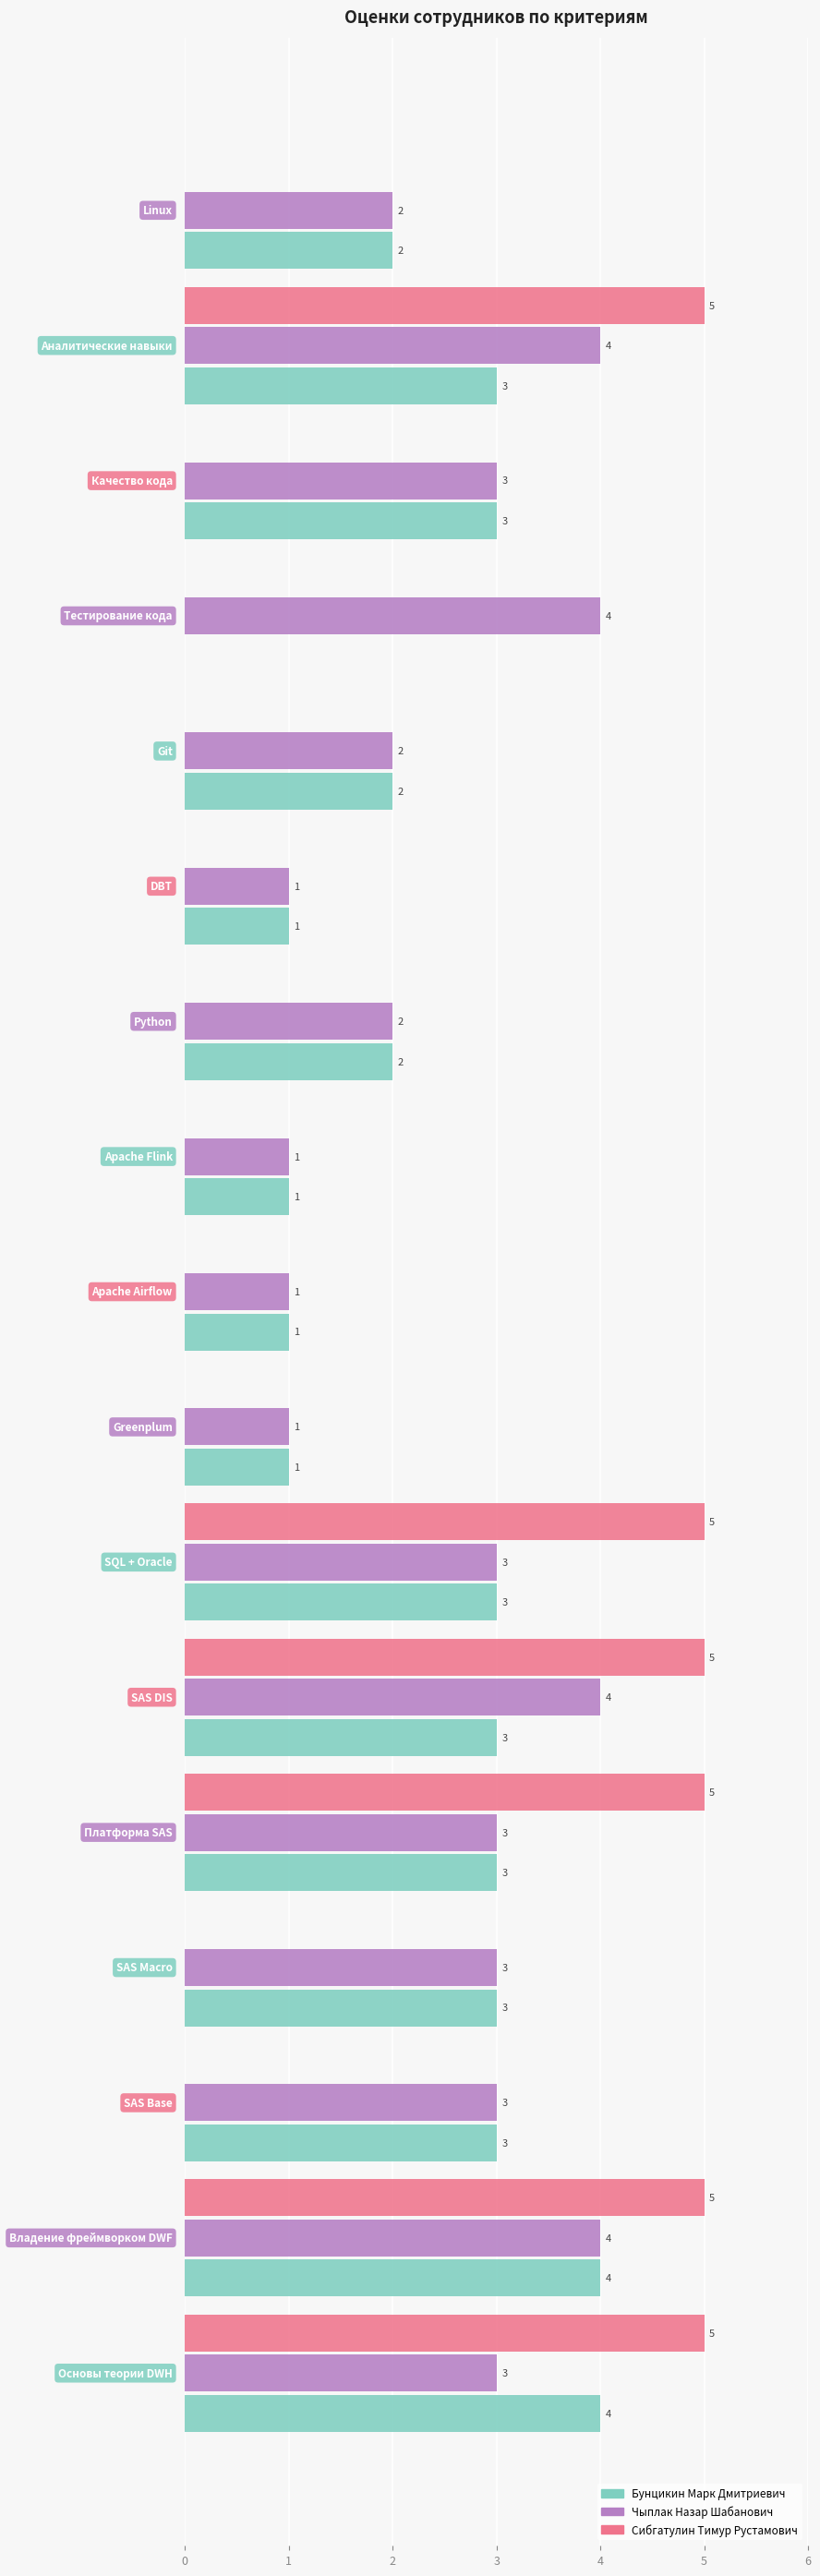

Which series has the largest total across all categories?

Чыплак Назар Шабанович